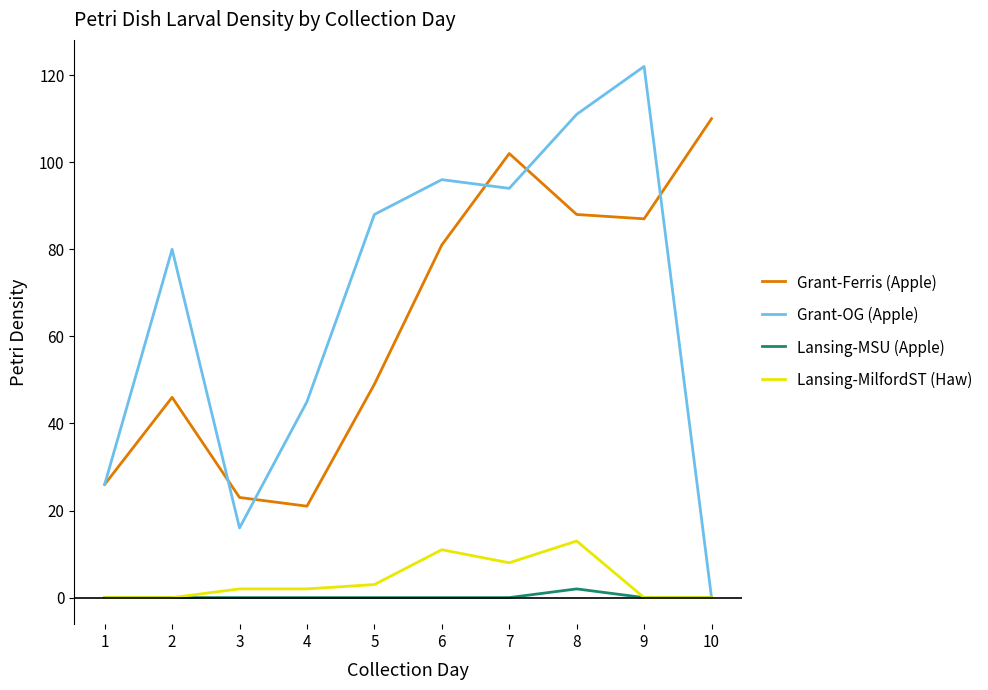

How many lines are shown in the chart?

4